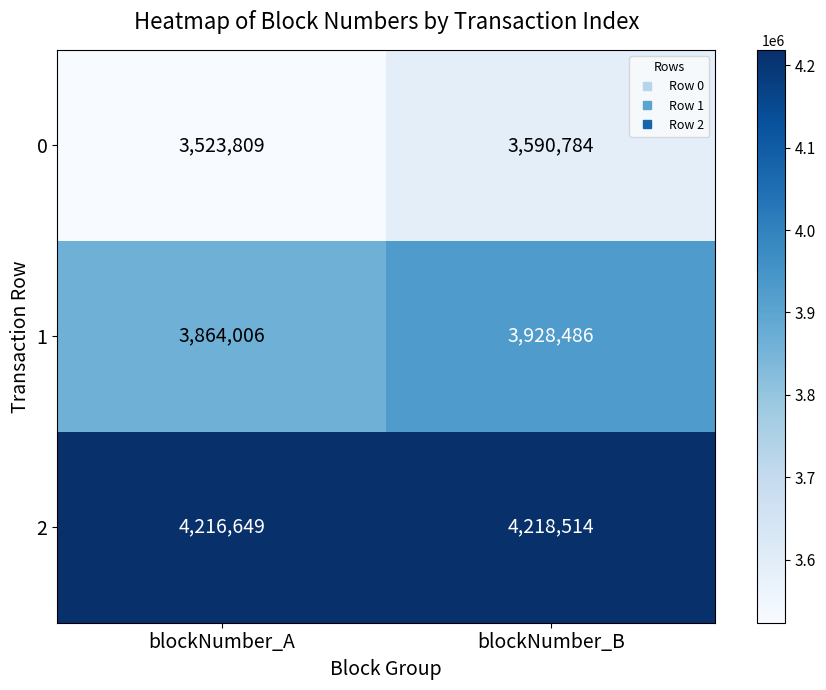

The value of 2 at blockNumber_B is 2404281. True or false?

False